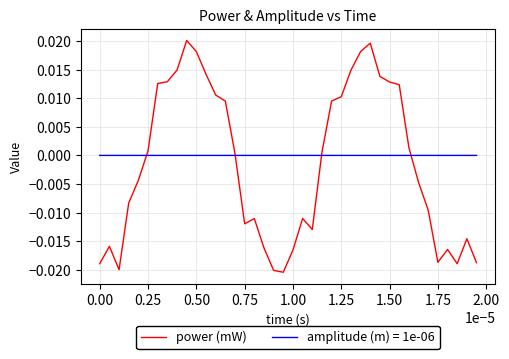

Which series has the widest spread of values?

power (mW)